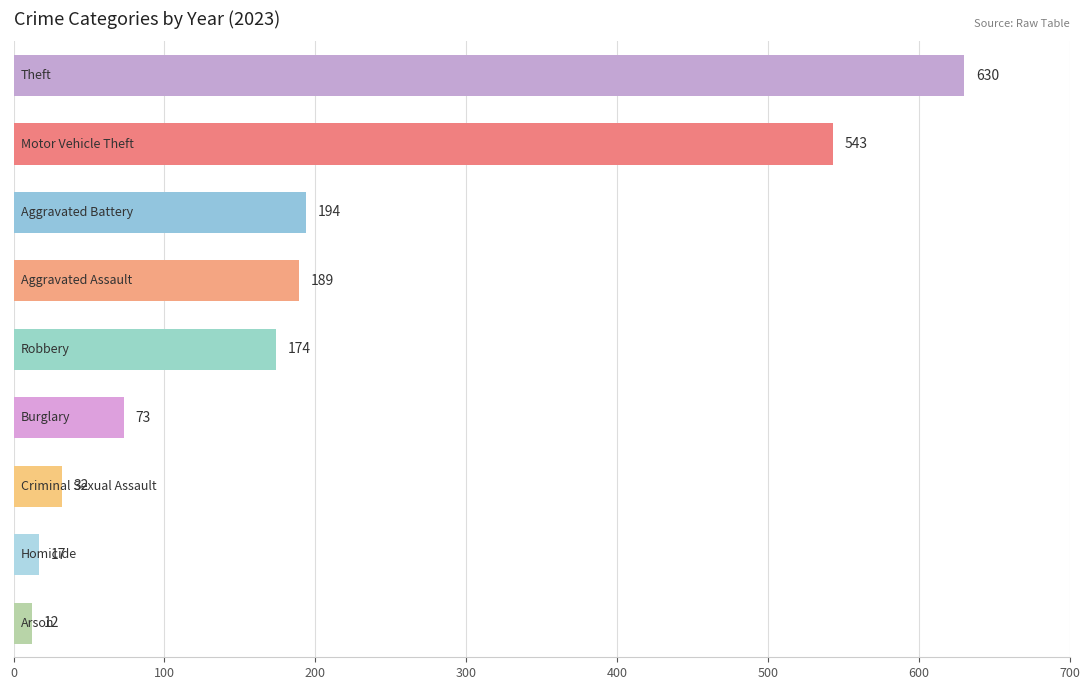

What is the difference between the maximum and minimum values?

618